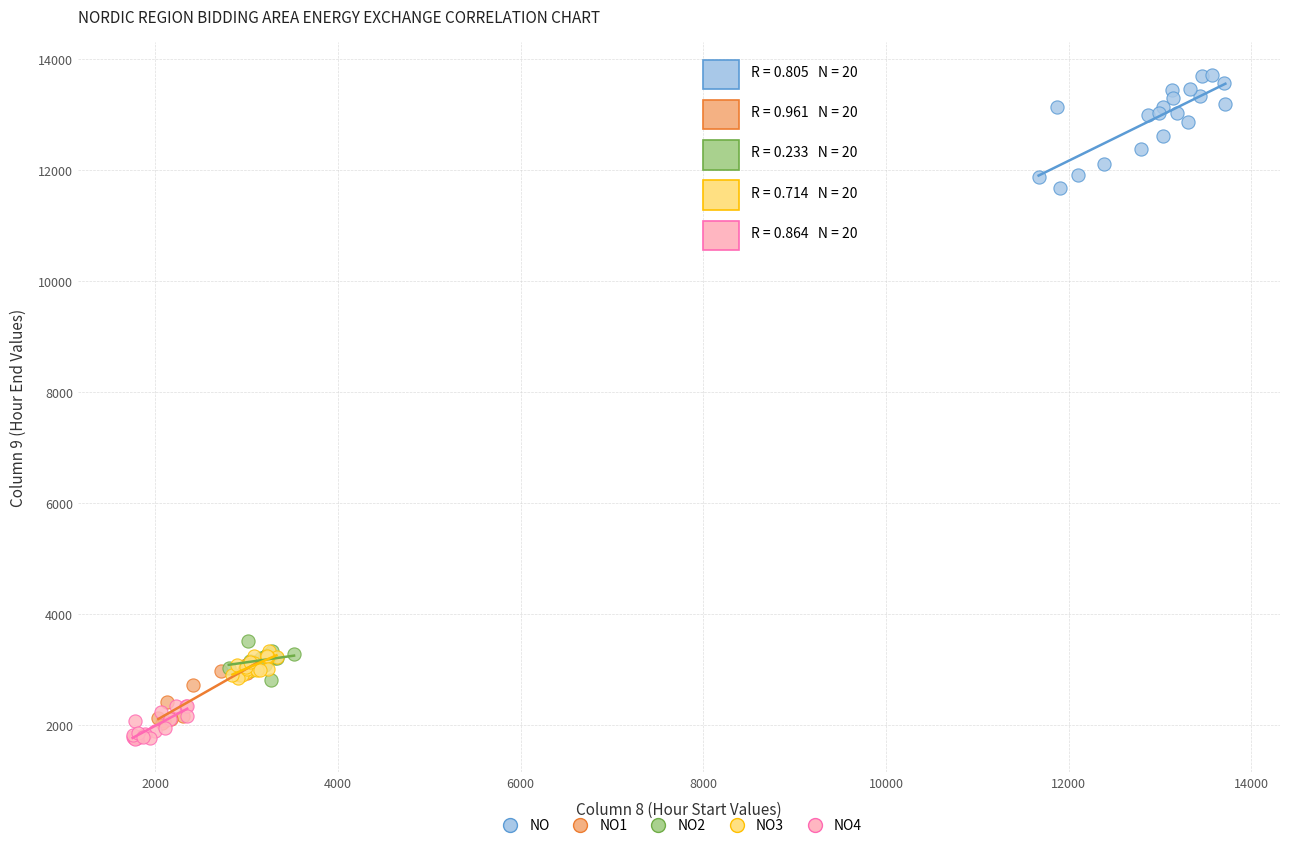

Which series contains the highest Y value?

NO